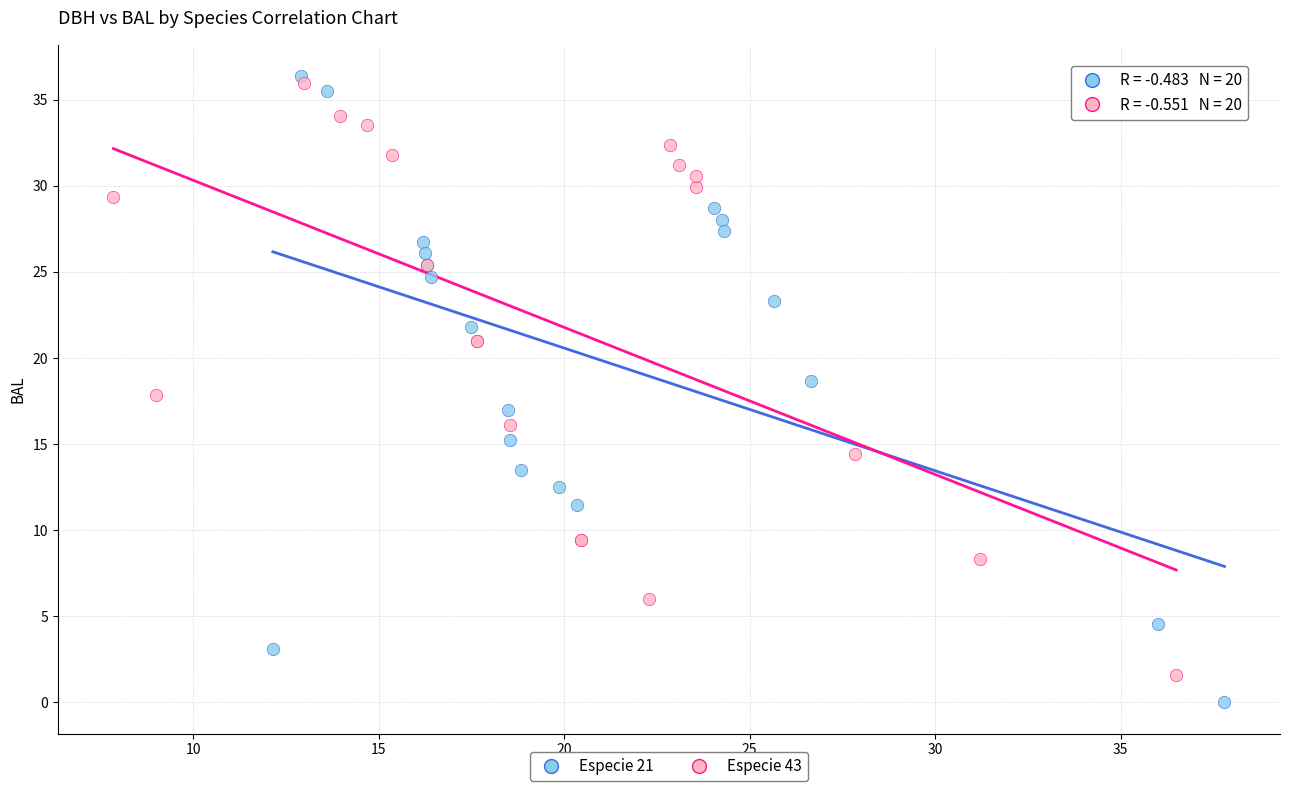

Which series has the largest Y range (max minus min)?

Especie 21